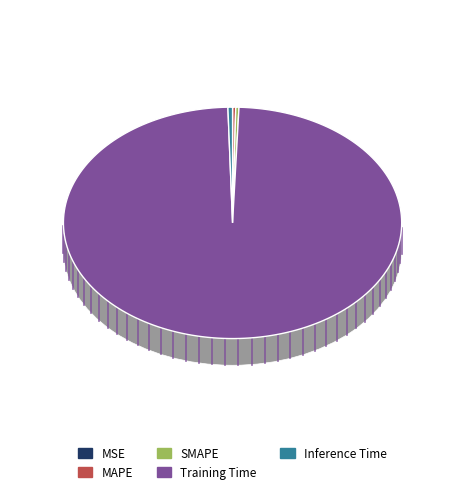

To the nearest percent, what is the average slice percentage?

20%